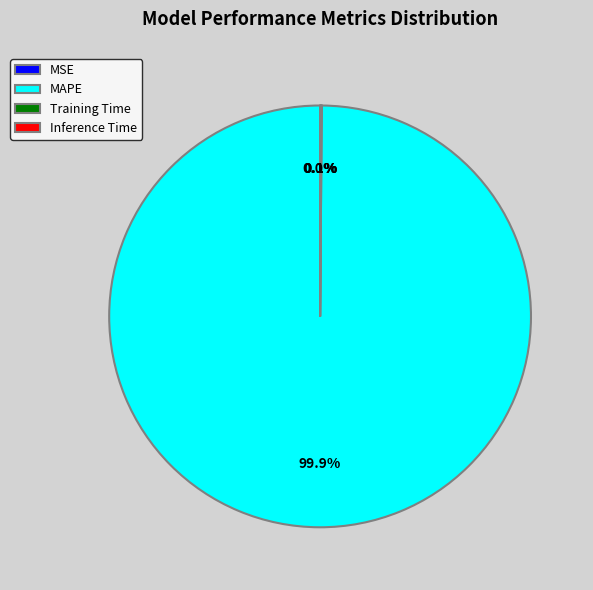

How many slices are in this pie chart?

4